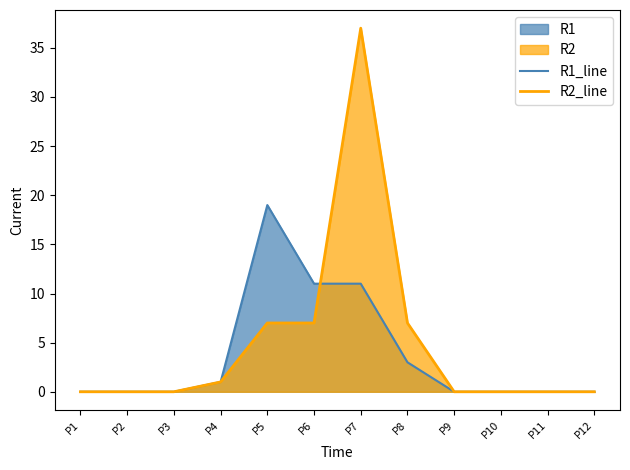

Reading left to right, transcribe all the data shown in this chart.

R1_line: P1=0	P2=0	P3=0	P4=1	P5=19	P6=11	P7=11	P8=3	P9=0	P10=0	P11=0	P12=0
R2_line: P1=0	P2=0	P3=0	P4=1	P5=7	P6=7	P7=37	P8=7	P9=0	P10=0	P11=0	P12=0